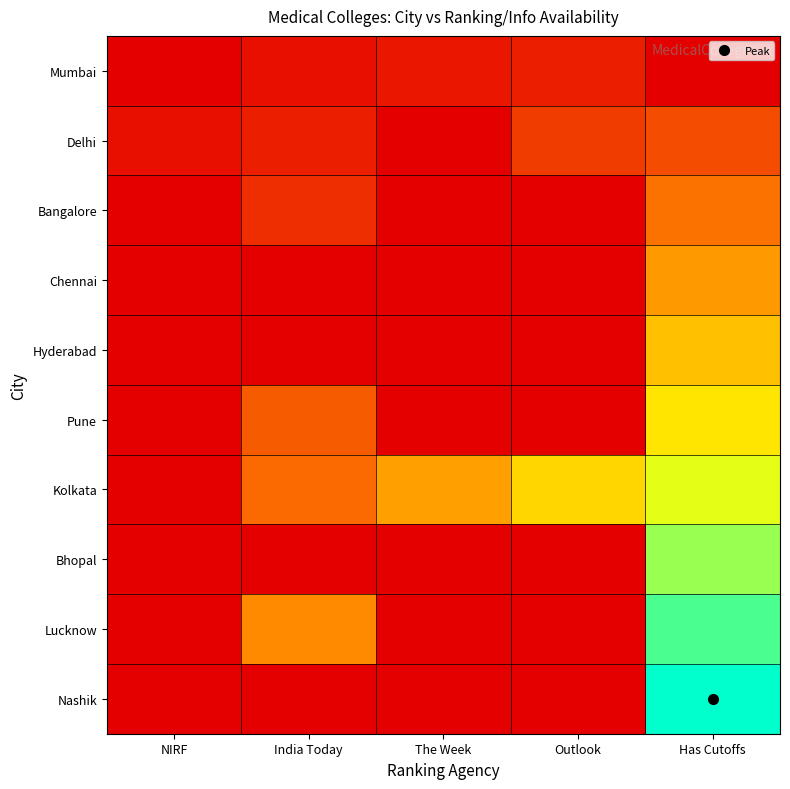

What is the spread (max minus min) of values at India Today?

36000